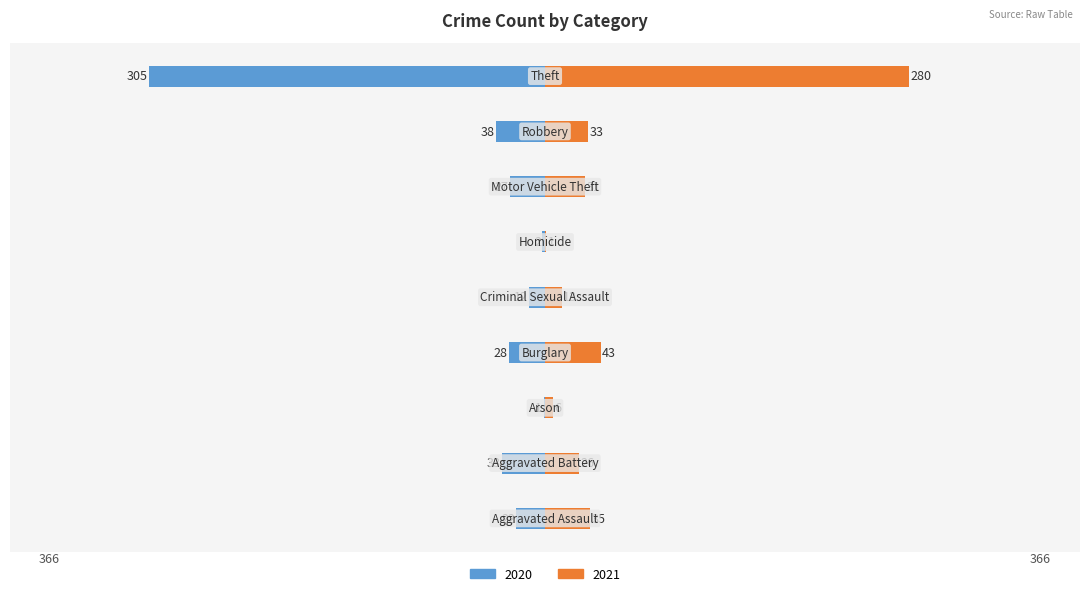

What is the minimum value for 2021?

1